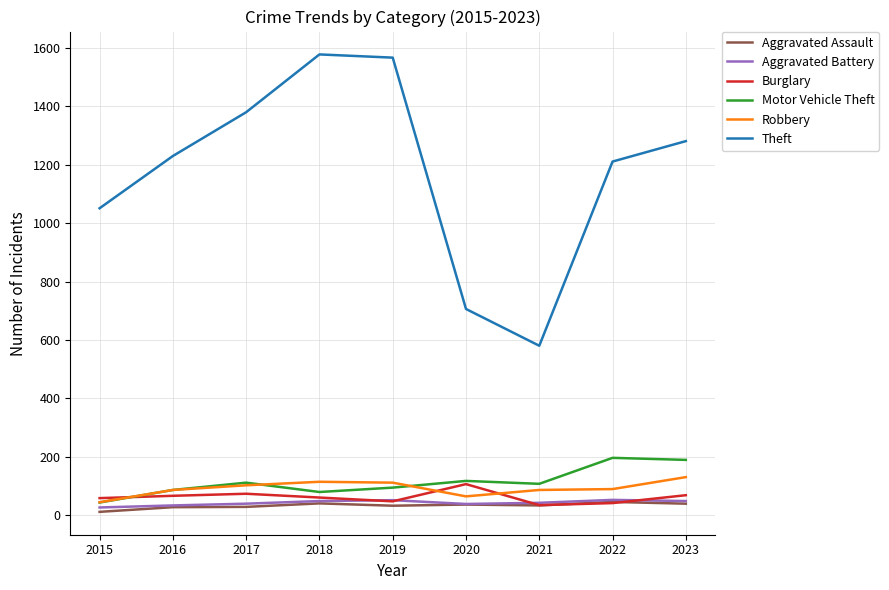

How many lines are shown in the chart?

6